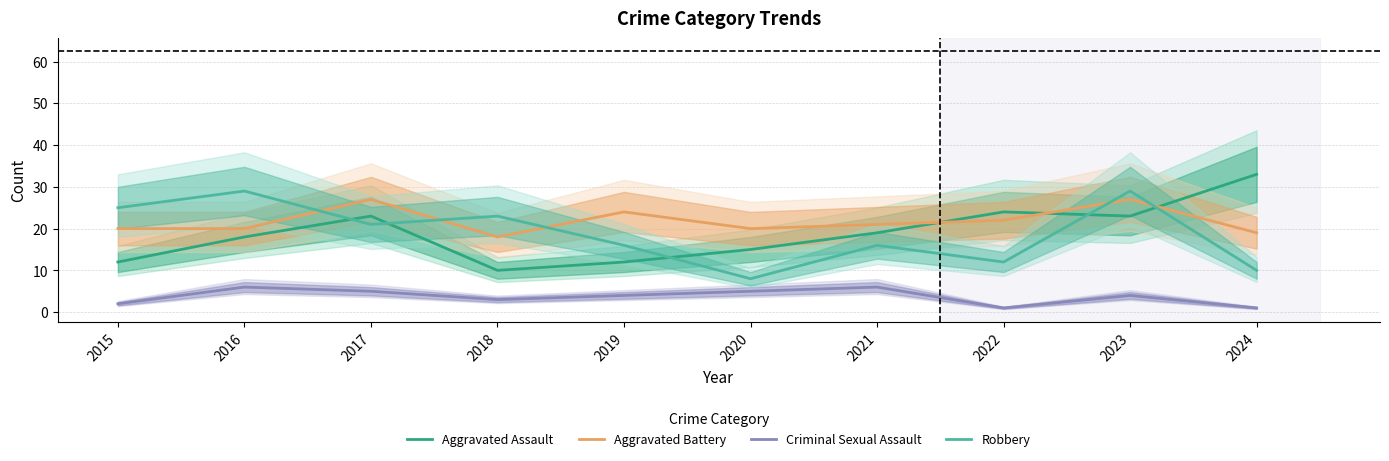

What is the difference between the second highest and second lowest values in the Aggravated Battery series?

8